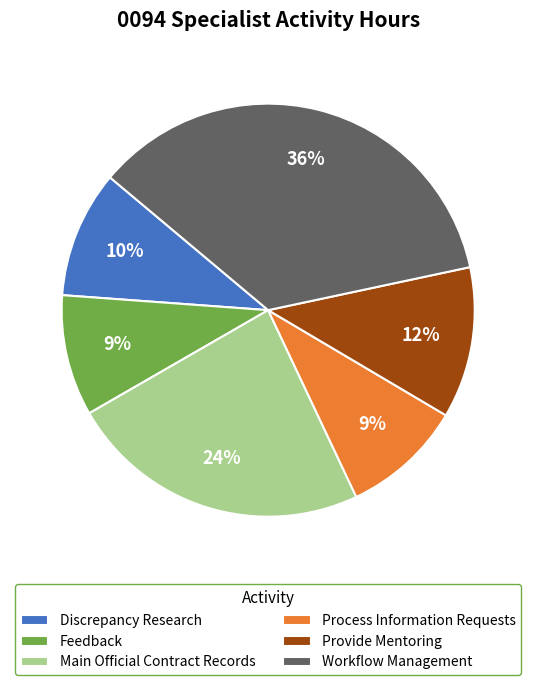

To the nearest percent, what portion does Workflow Management represent?

36%